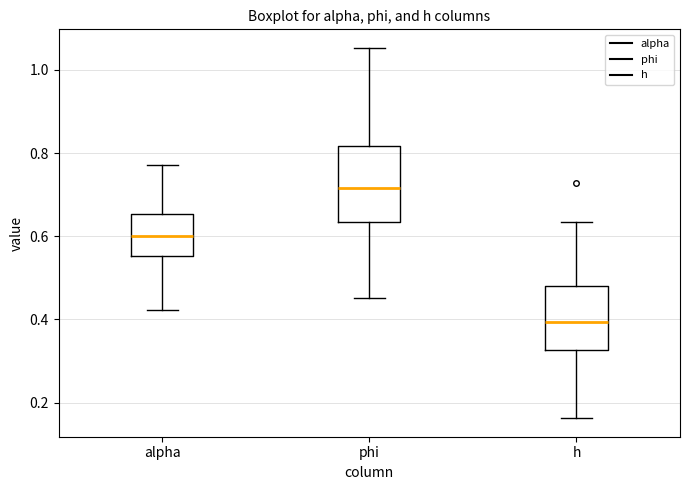

Reading left to right, transcribe this box plot: for each box, give where its median line is, the range the box spans, and where its two whiskers end, as read against the y-axis. The values are not printed on the chart, so give them approximately, as read against the axis.

alpha: median 0.60, box 0.56 to 0.66, whiskers 0.42 to 0.78
phi: median 0.72, box 0.64 to 0.82, whiskers 0.46 to 1.06
h: median 0.40, box 0.32 to 0.48, whiskers 0.16 to 0.64